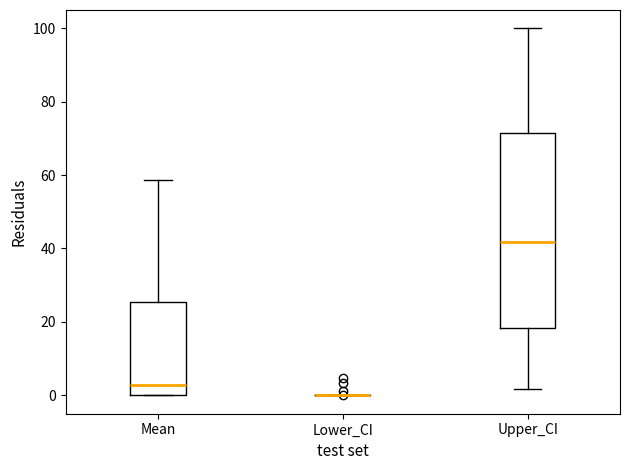

Reading left to right, transcribe this box plot: for each box, give where its median line is, the range the box spans, and where its two whiskers end, as read against the y-axis. The values are not printed on the chart, so give them approximately, as read against the axis.

Mean: median 2, box 0 to 26, whiskers 0 to 58
Lower_CI: box collapsed to a line at 0, whiskers 0 to 0
Upper_CI: median 42, box 18 to 72, whiskers 2 to 100